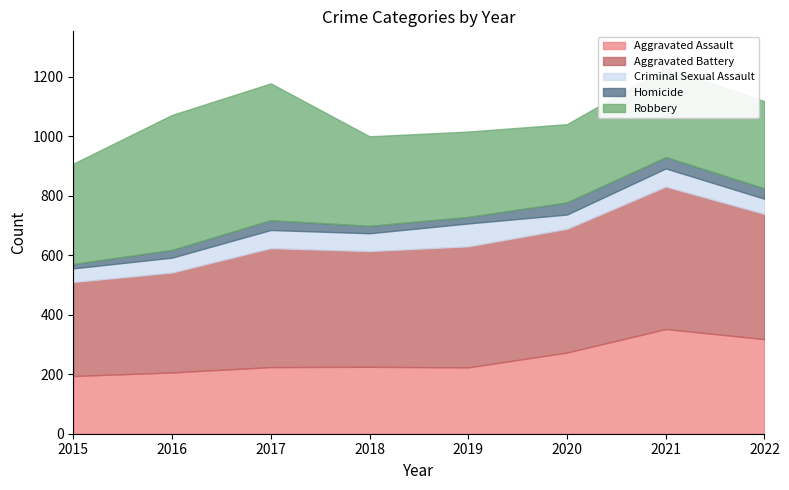

At which label does Homicide first exceed 33?

2020